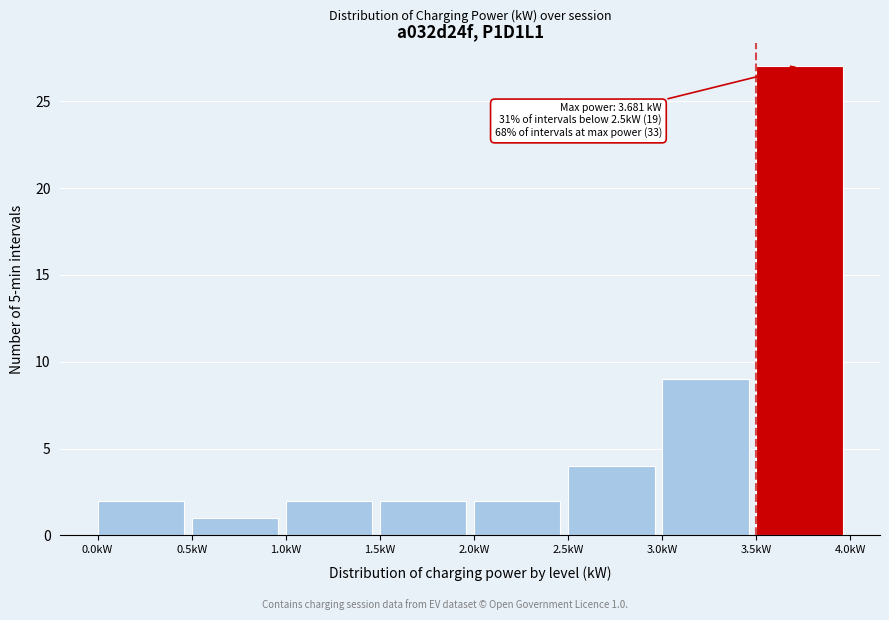

Over which range of the x-axis is the bar tallest?

3.5 to 4.0